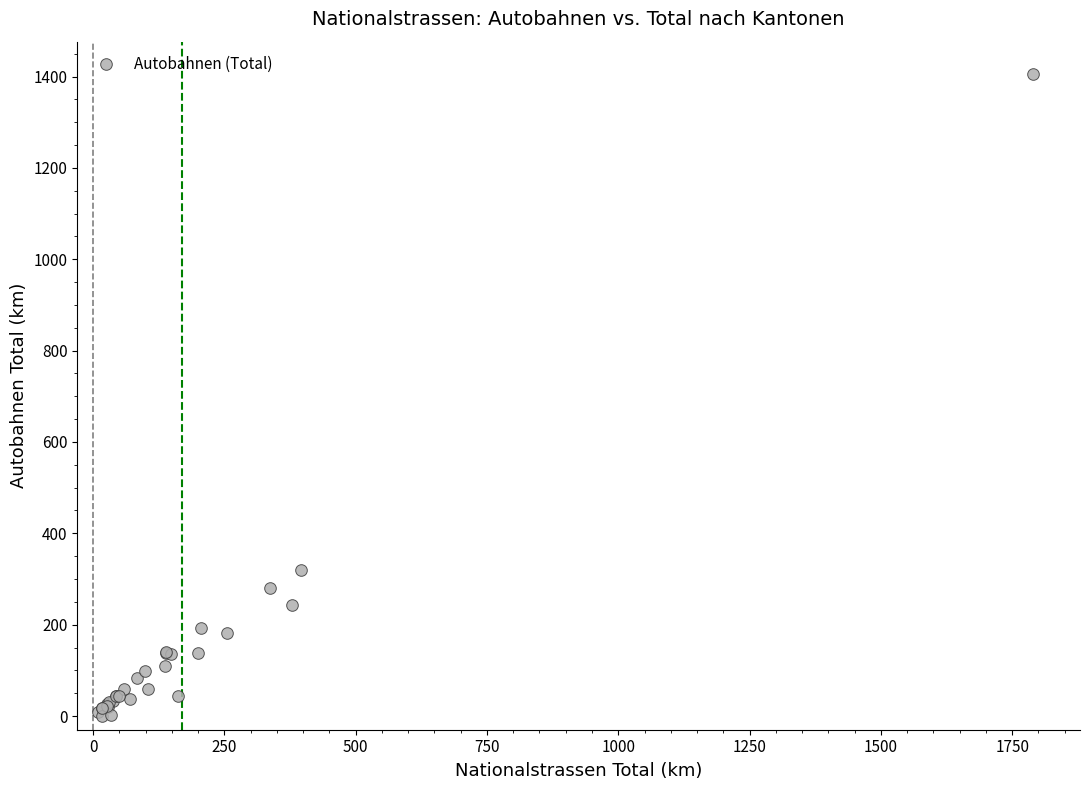

What Y value in the scatter plot is closest to 703?

319.2